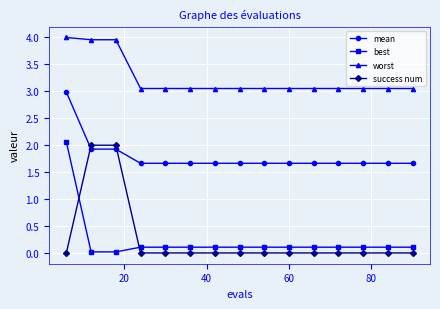

True or false: worst and mean intersect in this chart.

False